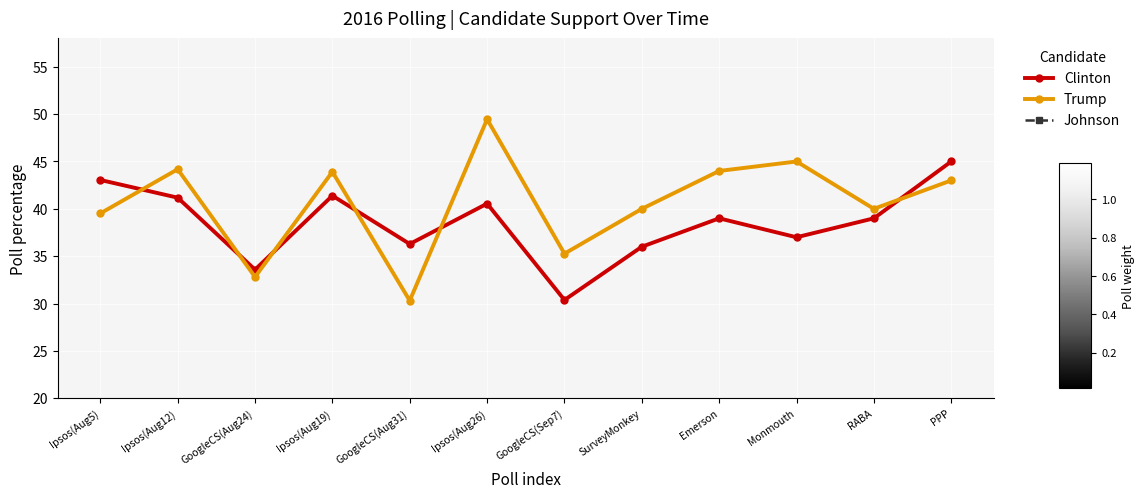

At which label does Clinton reach its minimum?

GoogleCS(Sep7)